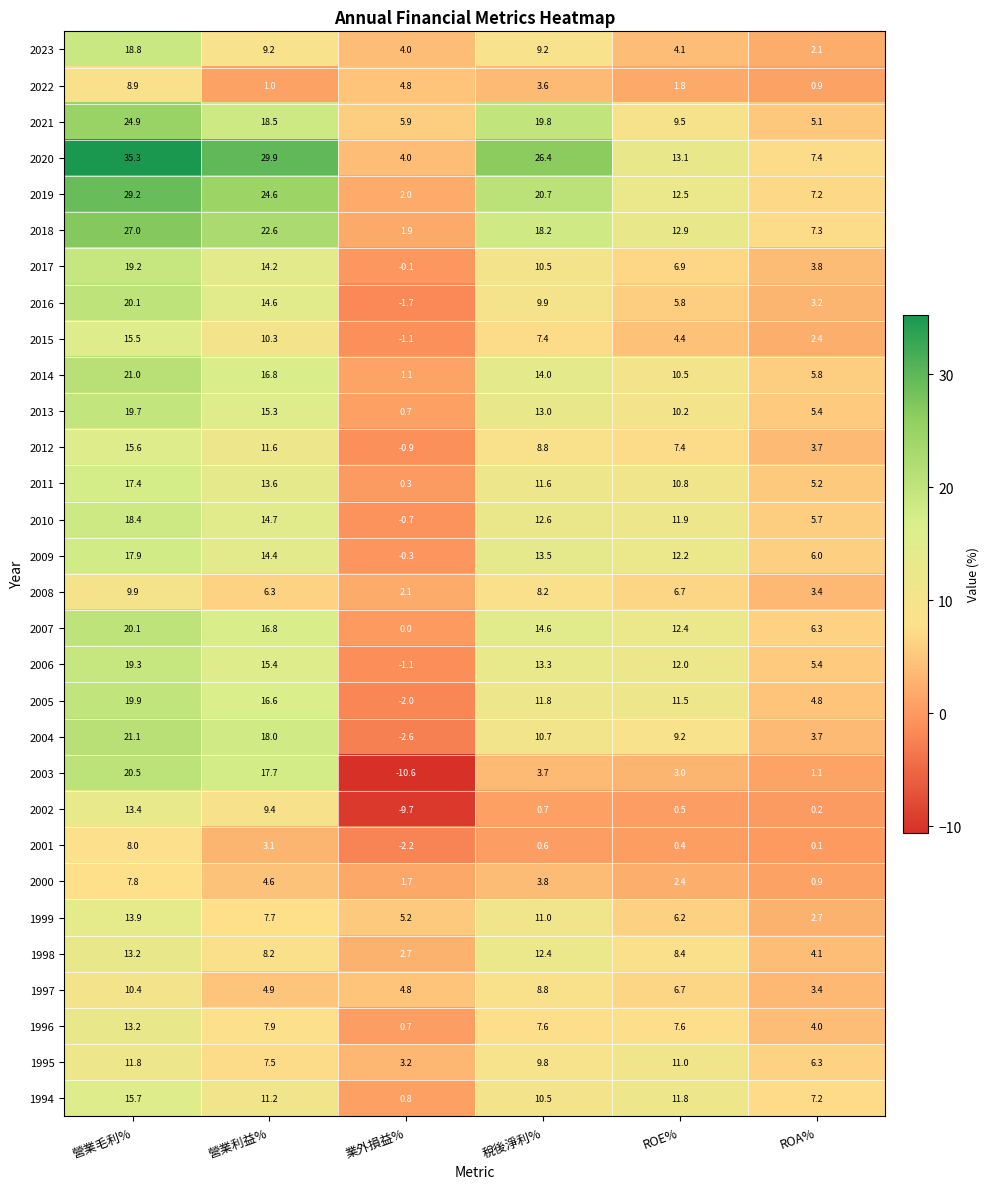

Rank the categories by 2017 value from highest to lowest.

營業毛利%, 營業利益%, 稅後淨利%, ROE%, ROA%, 業外損益%